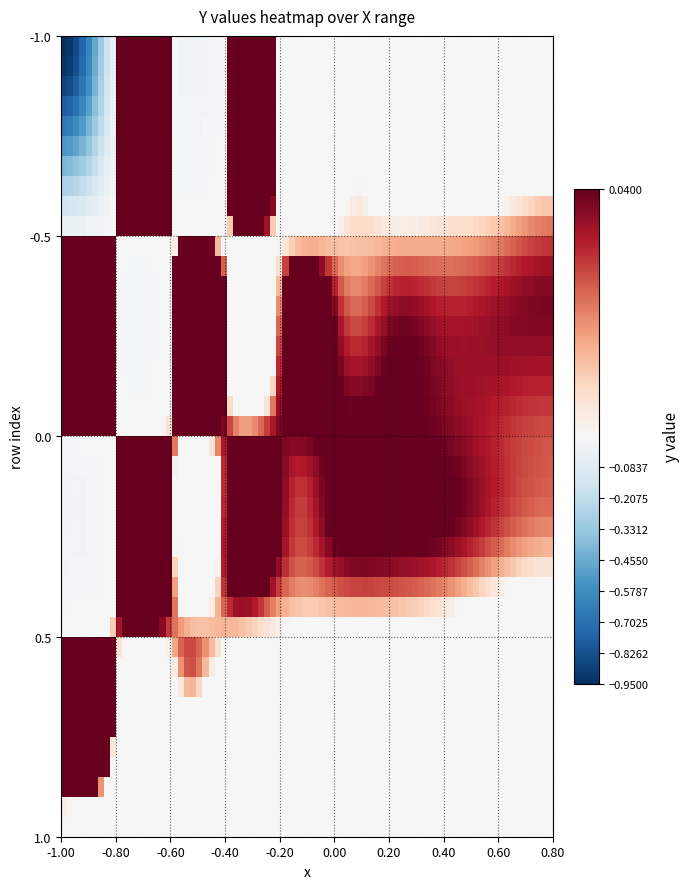

Reading left to right, list all the values displayed in this chart.

row_-1.0: 0=-0.9	1=0.0	2=0.0	3=0.0	4=0.0	5=0.0	6=0.0	7=0.0	8=0.0	9=0.0
row_-0.5: 0=0.0	1=0.0	2=0.0	3=0.0	4=0.0	5=0.0	6=0.0	7=0.0	8=0.0	9=0.0
row_0.0: 0=0.0	1=0.0	2=0.0	3=0.0	4=0.0	5=0.0	6=0.0	7=0.0	8=0.0	9=0.0
row_0.5: 0=0.0	1=0.0	2=0.0	3=0.0	4=0.0	5=0.0	6=0.0	7=0.0	8=0.0	9=0.0
row_1.0: 0=0.0	1=0.0	2=0.0	3=0.0	4=0.0	5=0.0	6=0.0	7=0.0	8=0.0	9=0.0